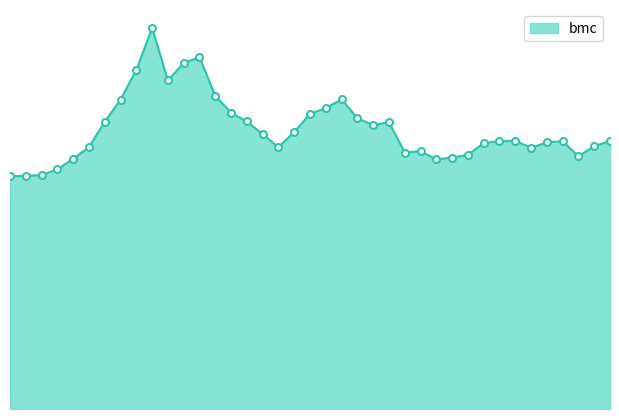

What is the minimum value shown in the chart?

0.7